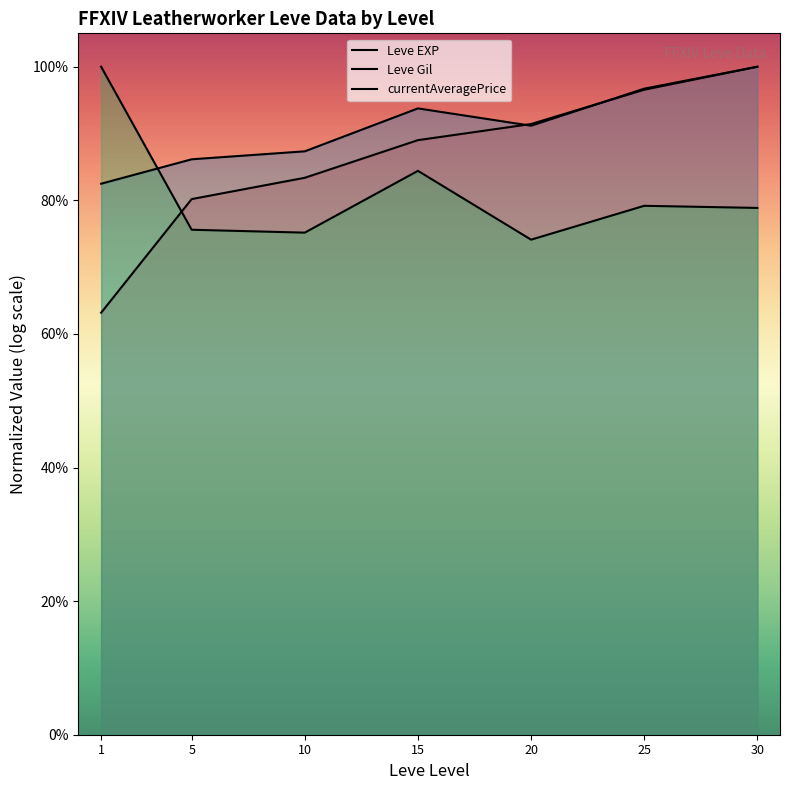

Reading left to right, transcribe all the data shown in this chart.

Leve EXP: 0.6	0.8	0.8	0.9	0.9	1.0	1.0
Leve Gil: 0.8	0.9	0.9	0.9	0.9	1.0	1.0
currentAveragePrice: 1.0	0.8	0.8	0.8	0.7	0.8	0.8